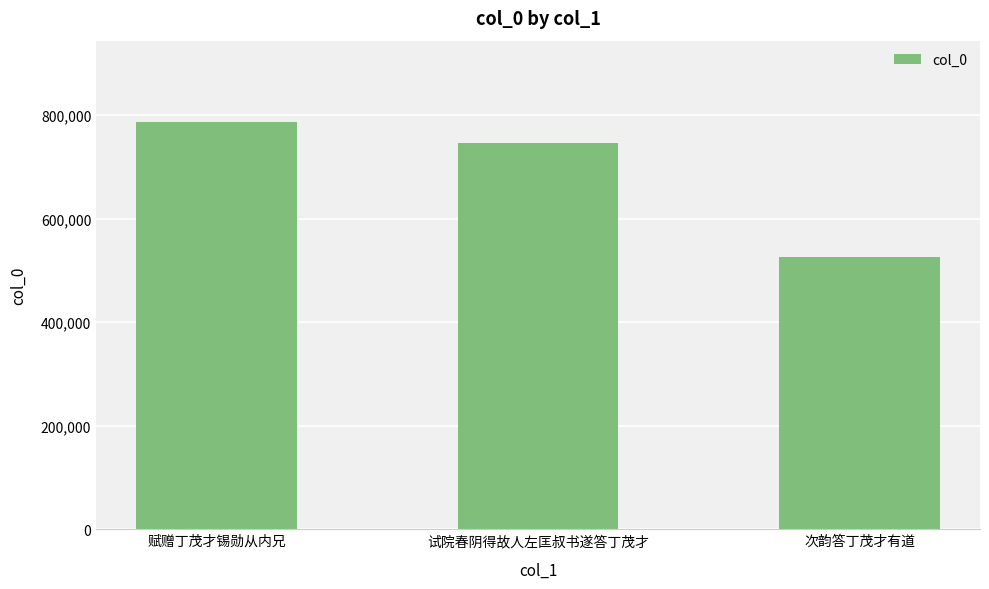

How many values are between 526691 and 786414?

3